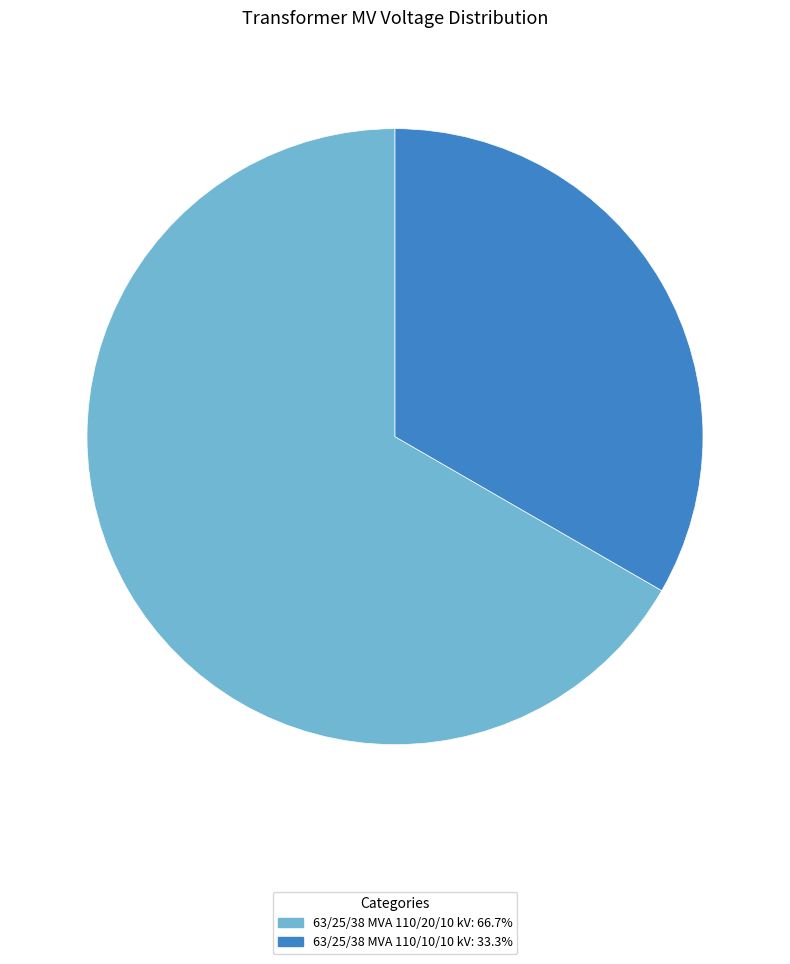

Which category has the biggest portion of the pie?

63/25/38 MVA 110/20/10 kV